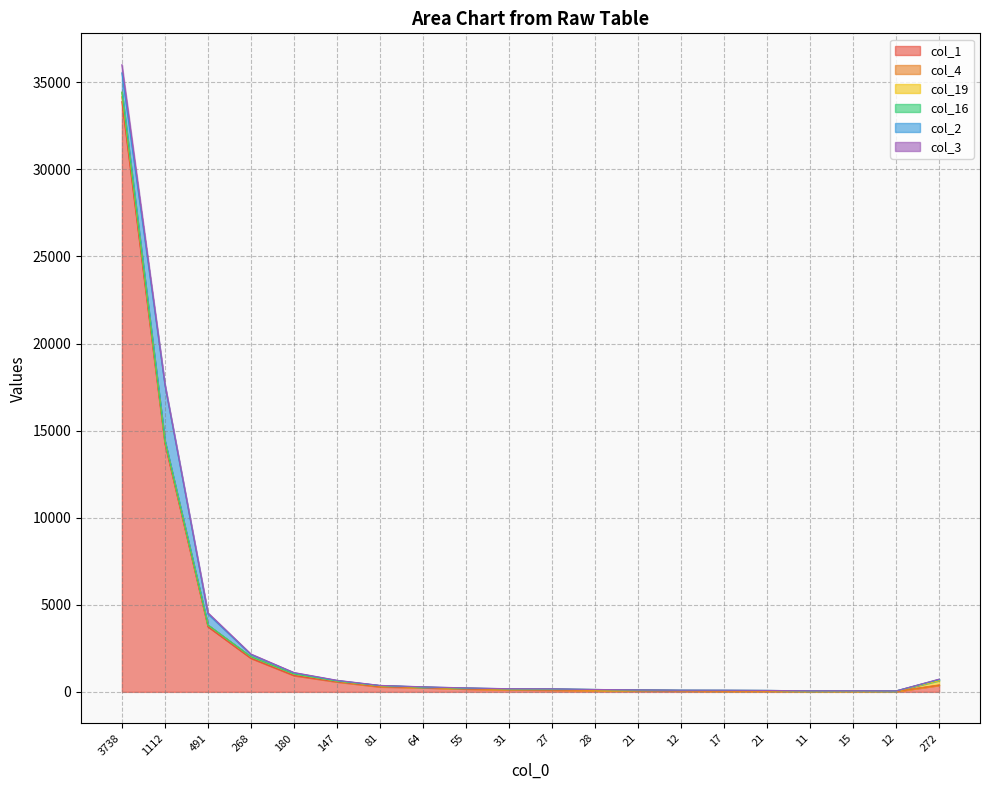

What is the sum of the col_19 values at 1112 and 268?

38